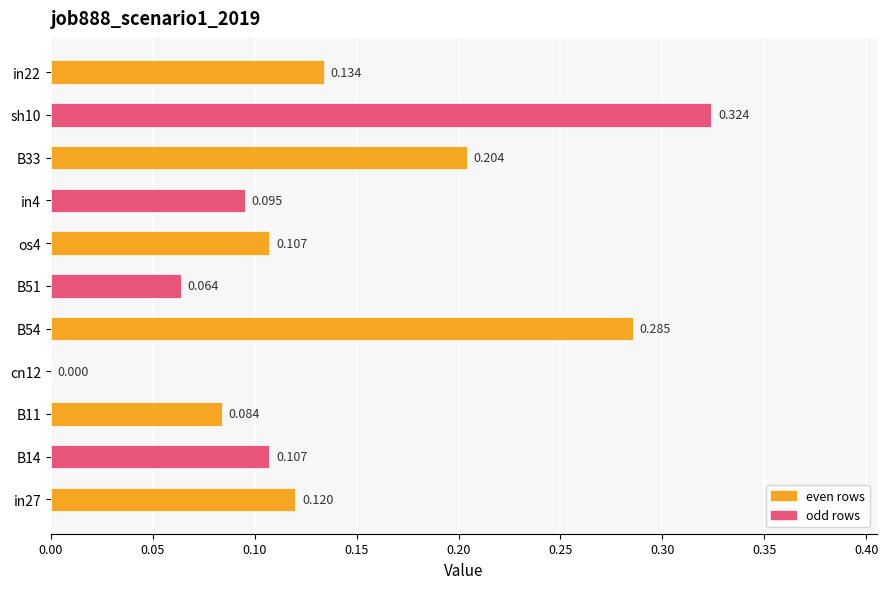

Which category has the highest value across all series?

sh10